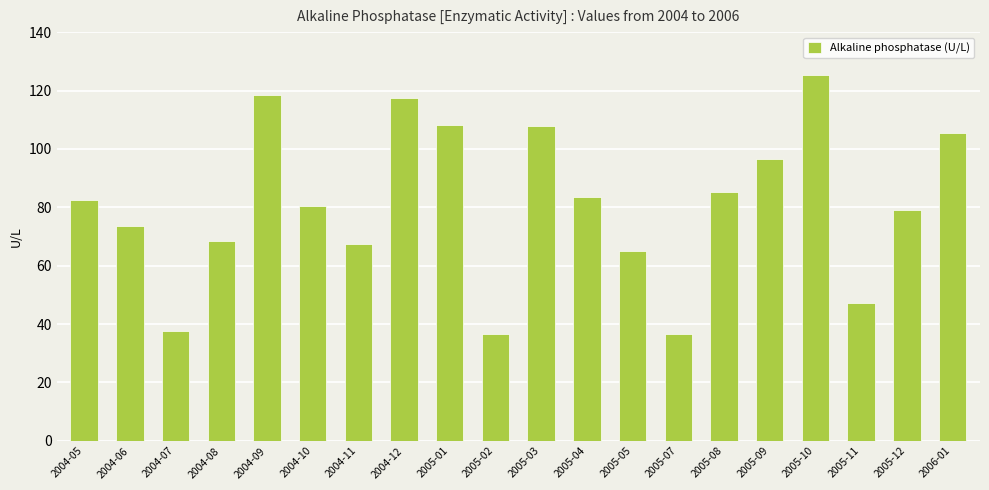

Between 2005-07 and 2005-08, which is larger?

2005-08